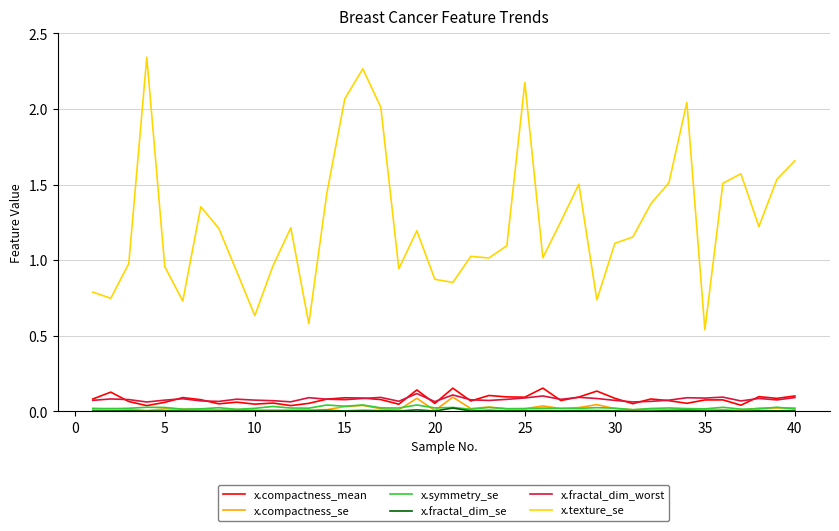

Which series has the widest spread of values?

x.texture_se